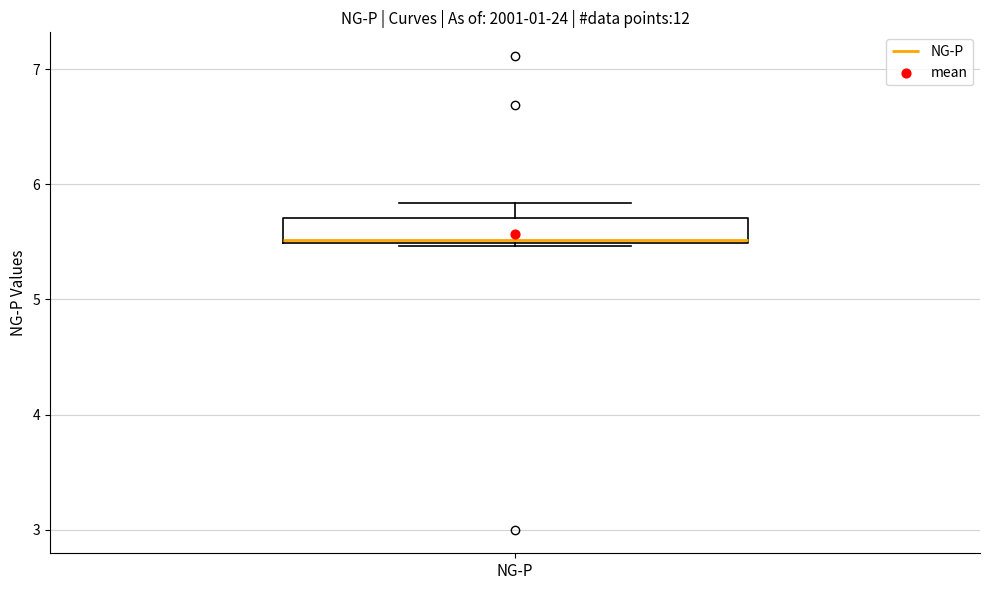

Read this box plot against the y-axis: the position of the median line, the range covered by the box, and the ends of both whiskers. The values are not printed on the chart, so give them approximately, as read against the axis.

median 5.5, box 5.5 to 5.7, whiskers 5.5 to 5.8